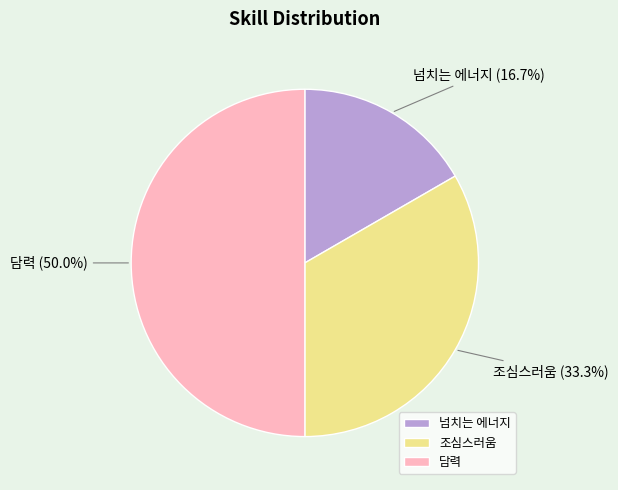

True or false: 넘치는 에너지 accounts for 5% of the total.

False